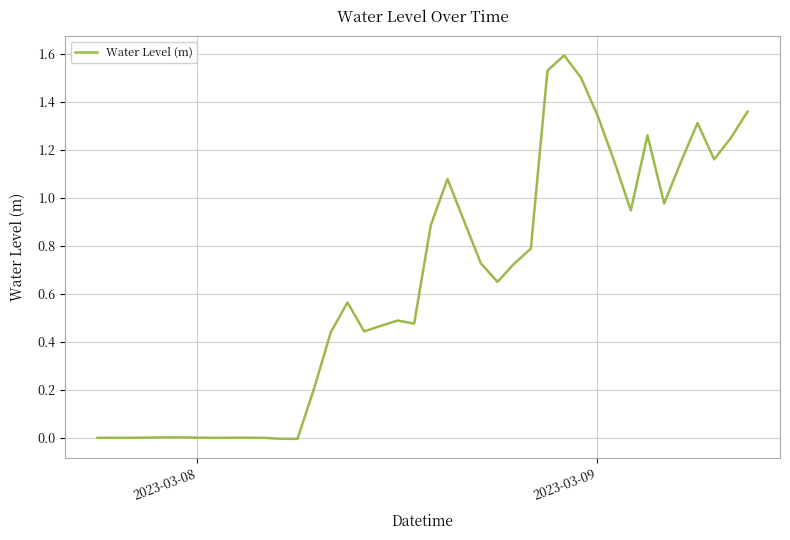

What is the difference between the maximum and minimum values?

1.6